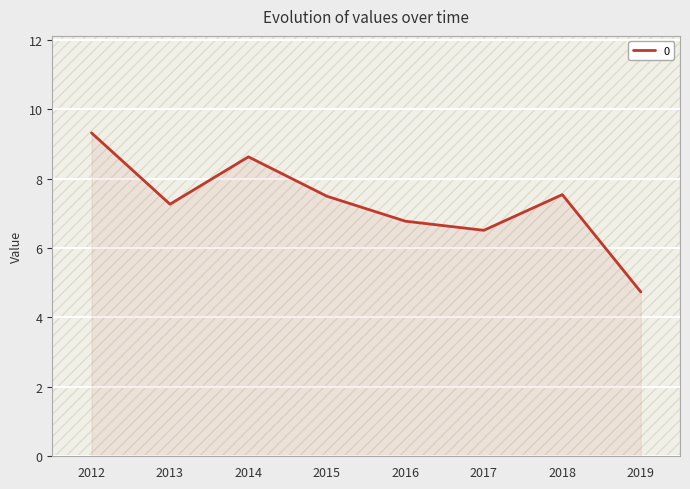

What is the difference between the maximum and minimum values?

4.6